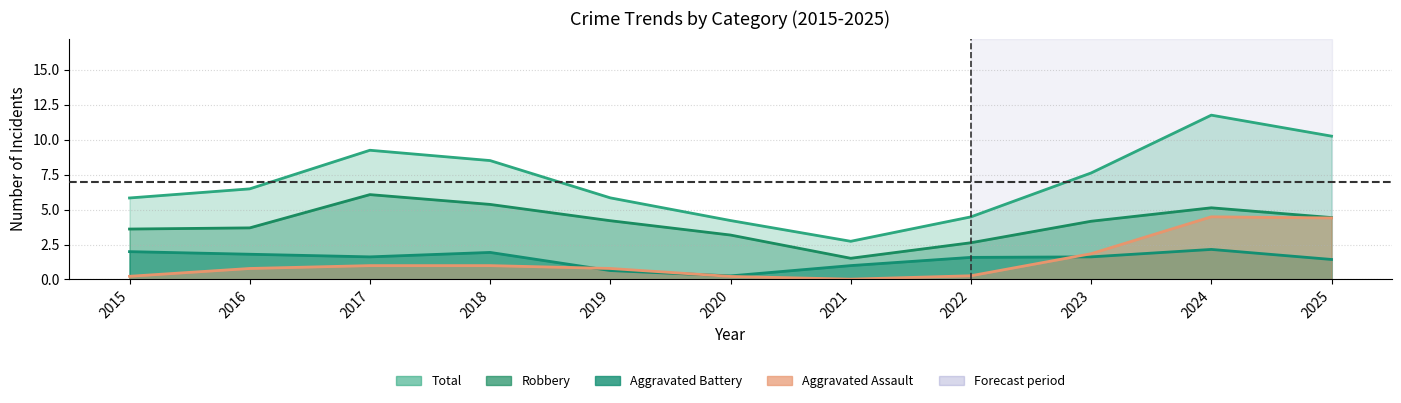

How many lines are shown in the chart?

4